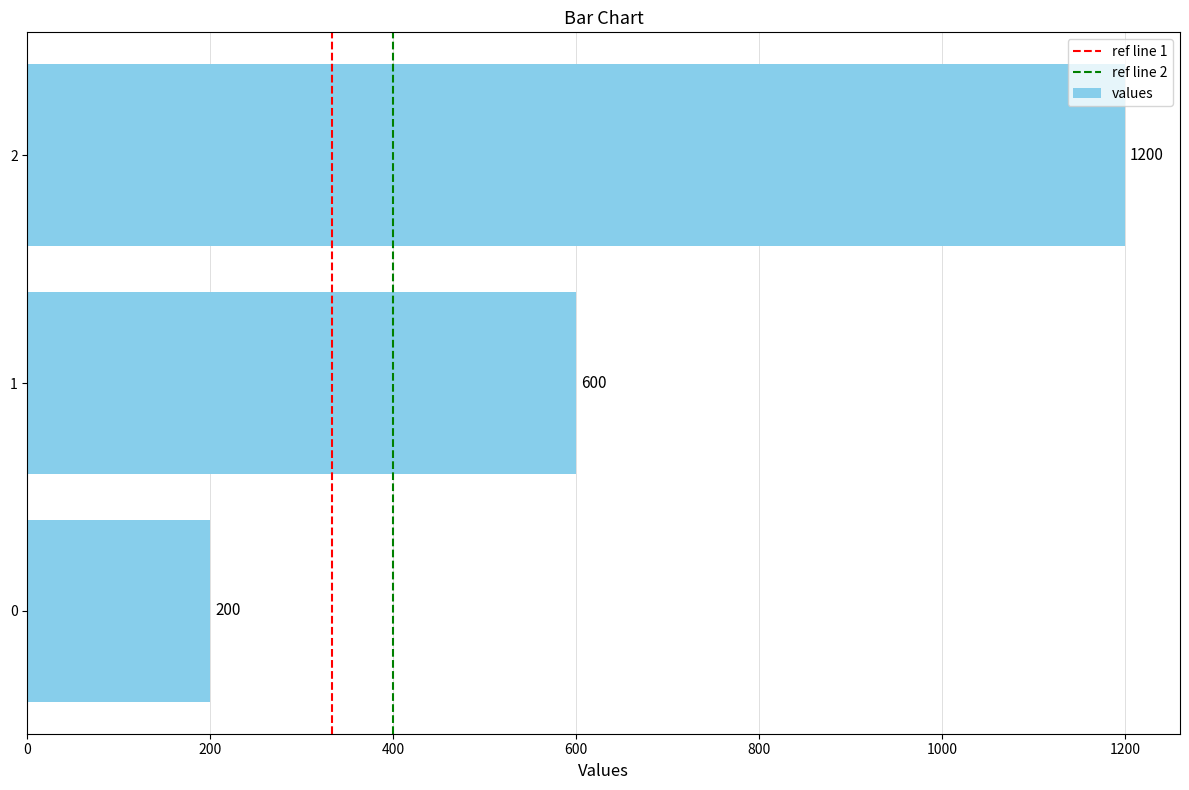

How many data points are less than 600?

1